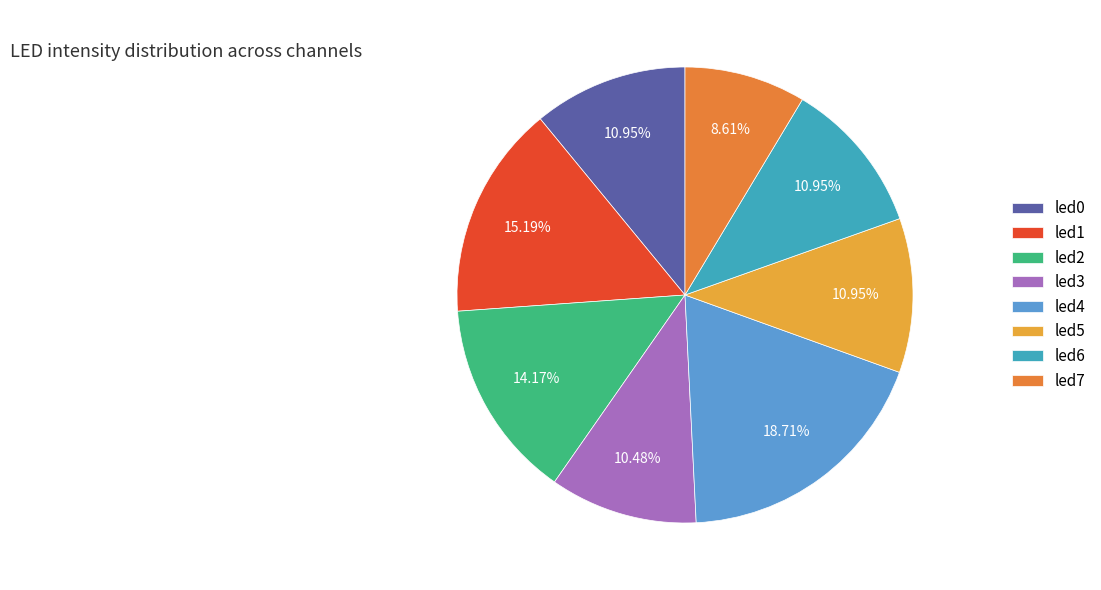

Between led2 and led0, which is larger?

led2